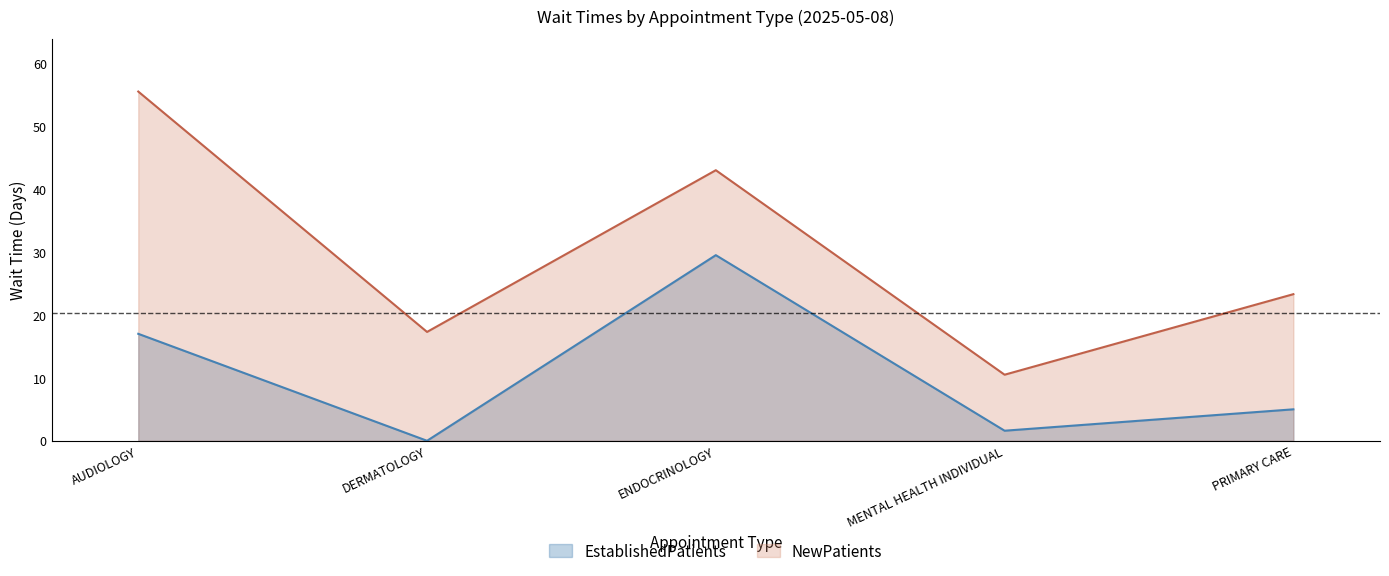

Rank the series by their maximum value, from lowest to highest.

EstablishedPatients, NewPatients